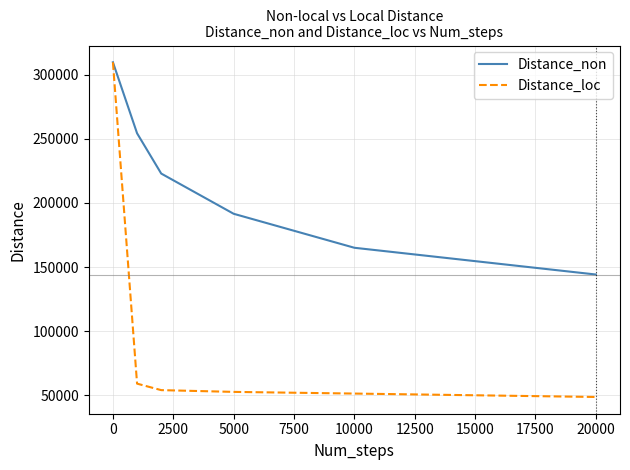

Which series has the largest total across all categories?

Distance_non